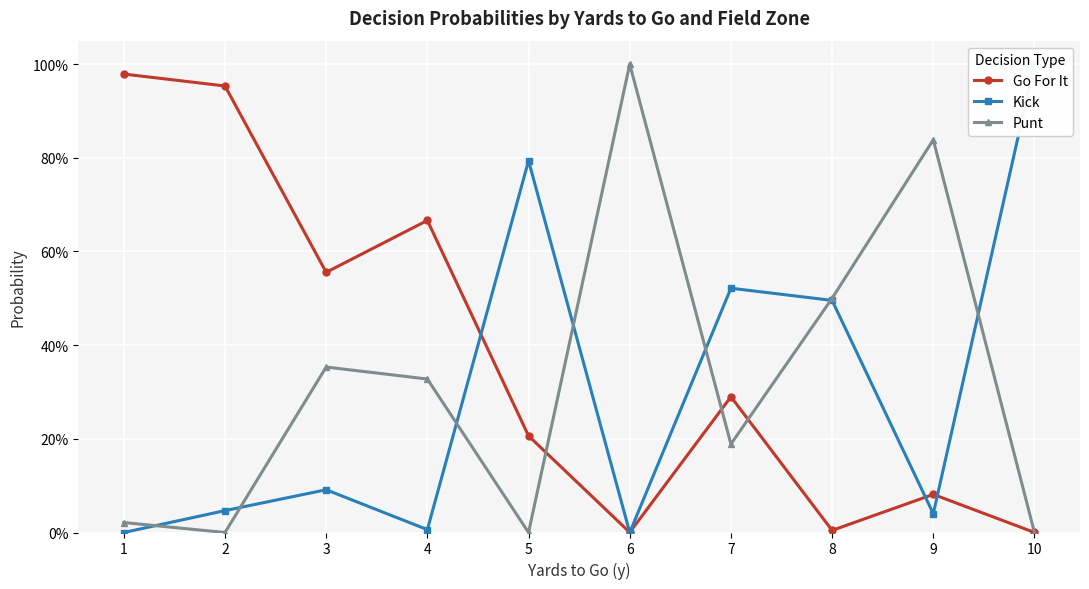

True or false: Punt has a value of 0.4 at 3.

True